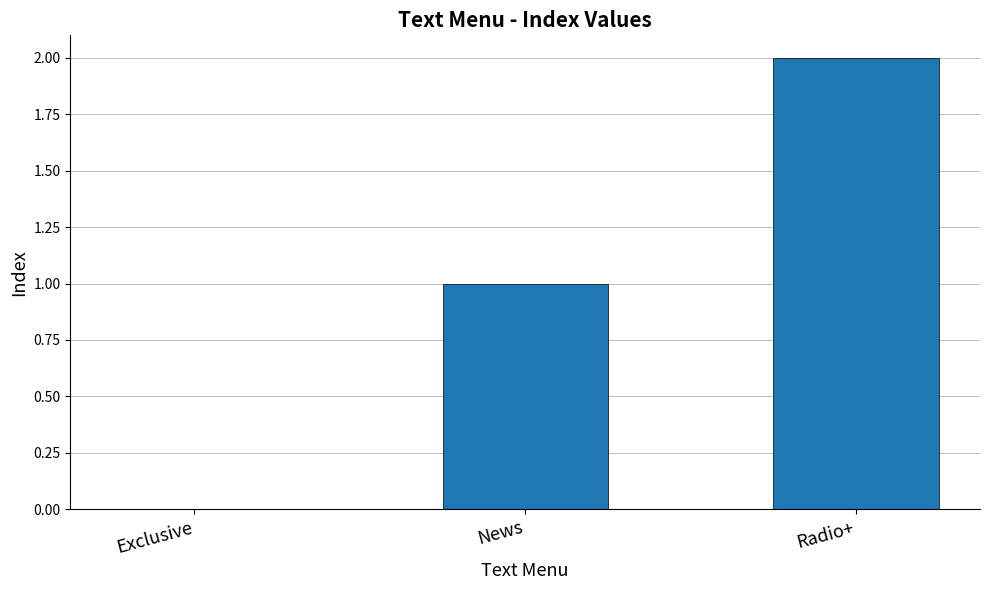

The value at Radio+ is 3. True or false?

False